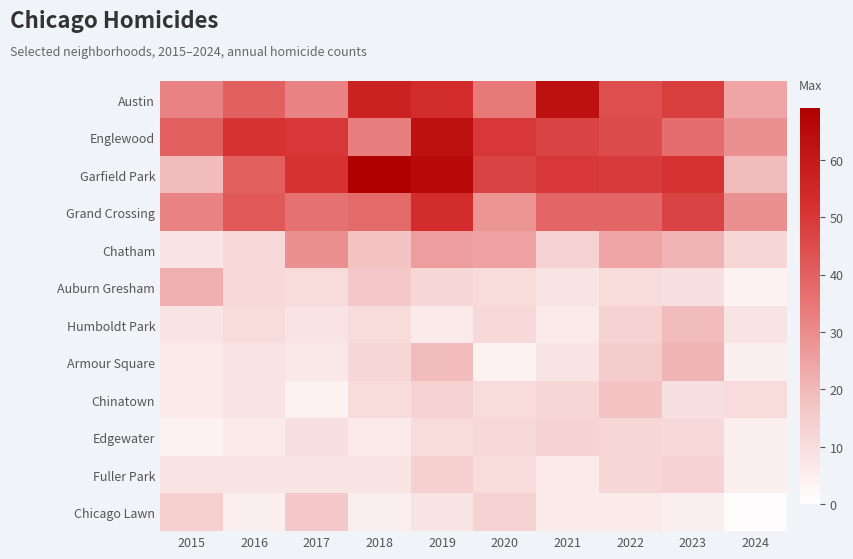

How many data points does each series have?

10